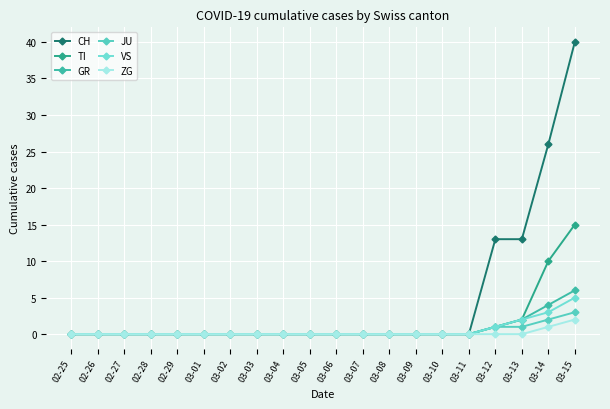

What is the highest value of the ZG series?

2